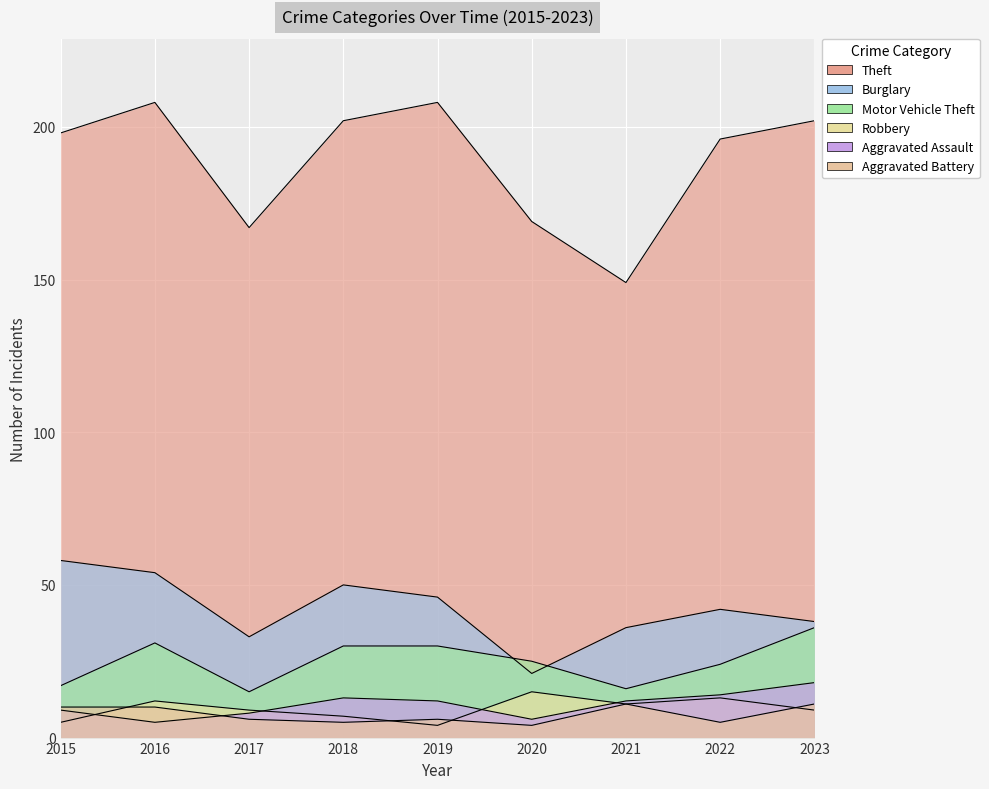

At 2023, list the series in order from largest to smallest.

Theft, Burglary, Motor Vehicle Theft, Aggravated Assault, Aggravated Battery, Robbery